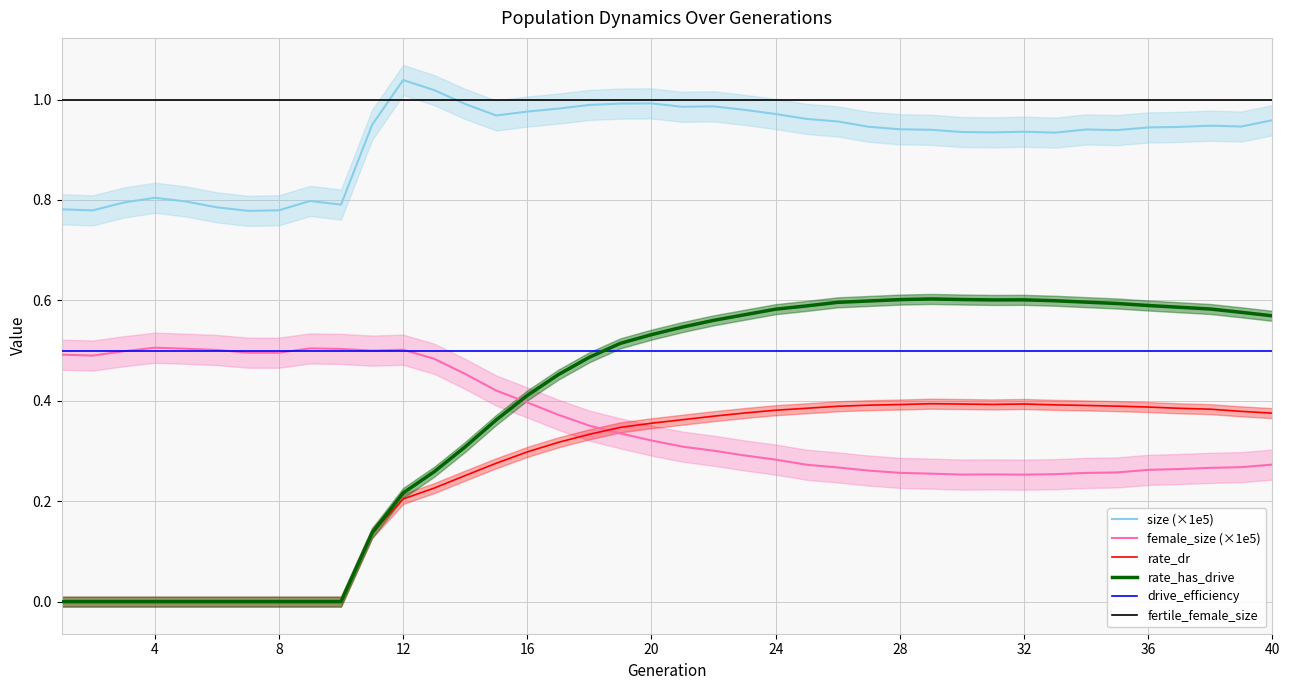

What is the highest value of the fertile_female_size series?

1.0